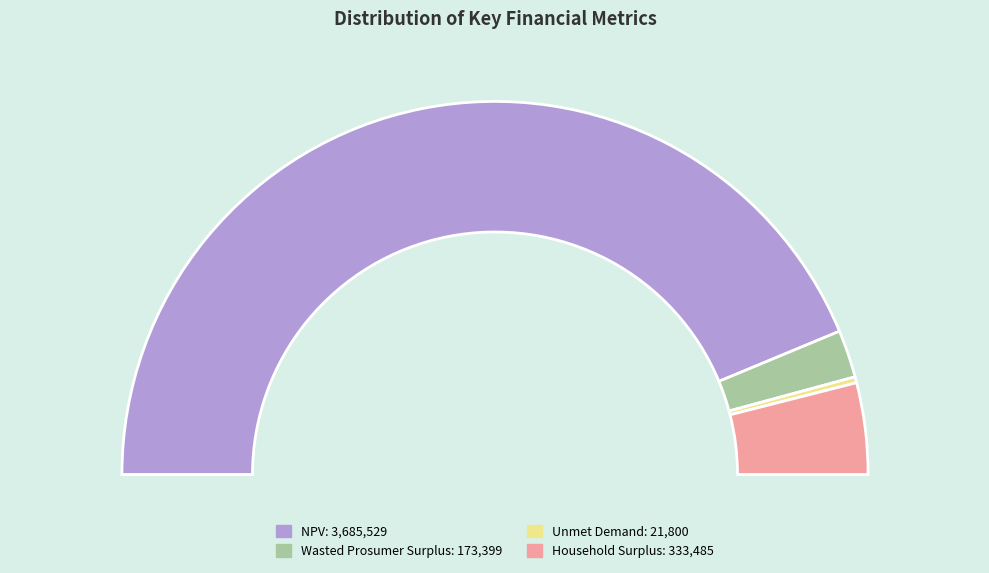

Is Unmet Demand the majority of the pie?

No